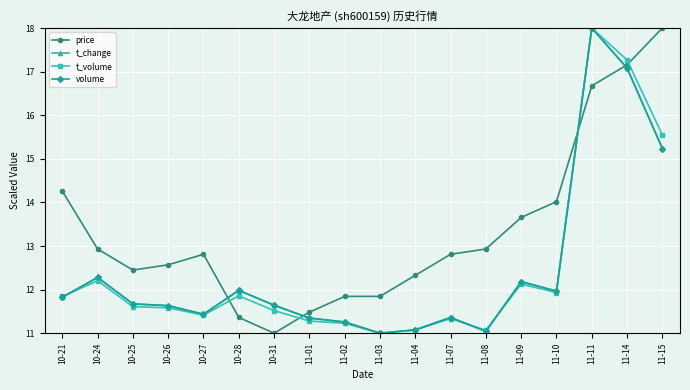

What is the label of the 6th point from the right?

11-08